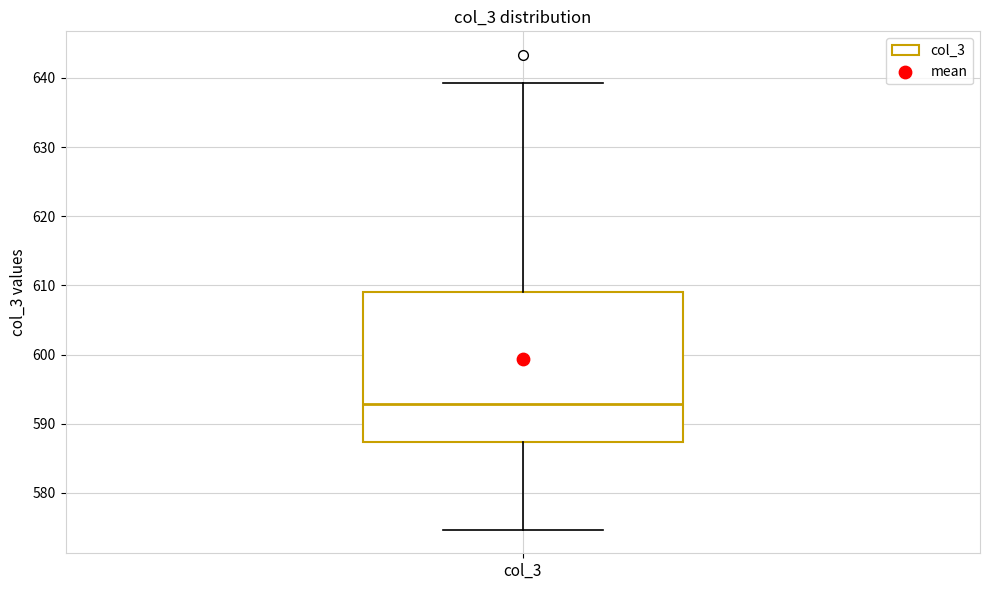

Where is the upper edge of the box for col_3 on the y-axis? The values are not printed on the chart, so give them approximately, as read against the axis.

609